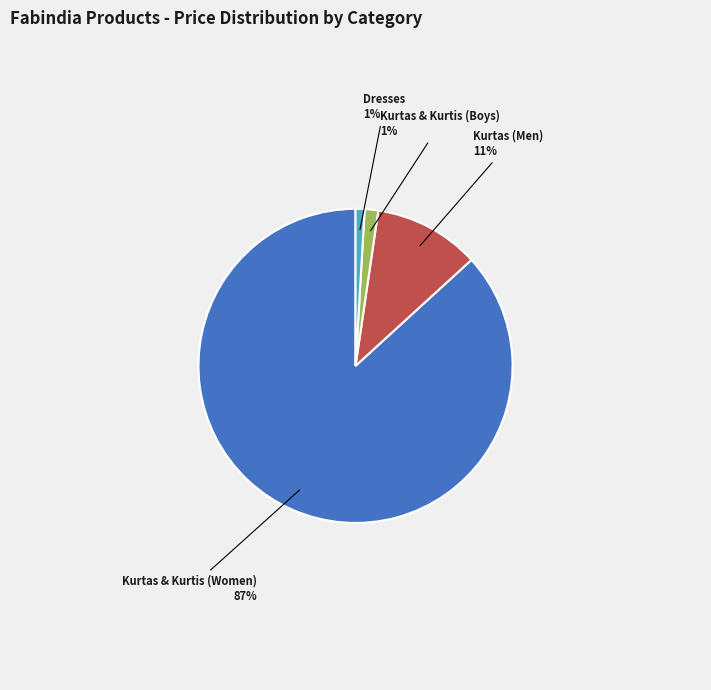

Does any single category account for the majority?

Yes